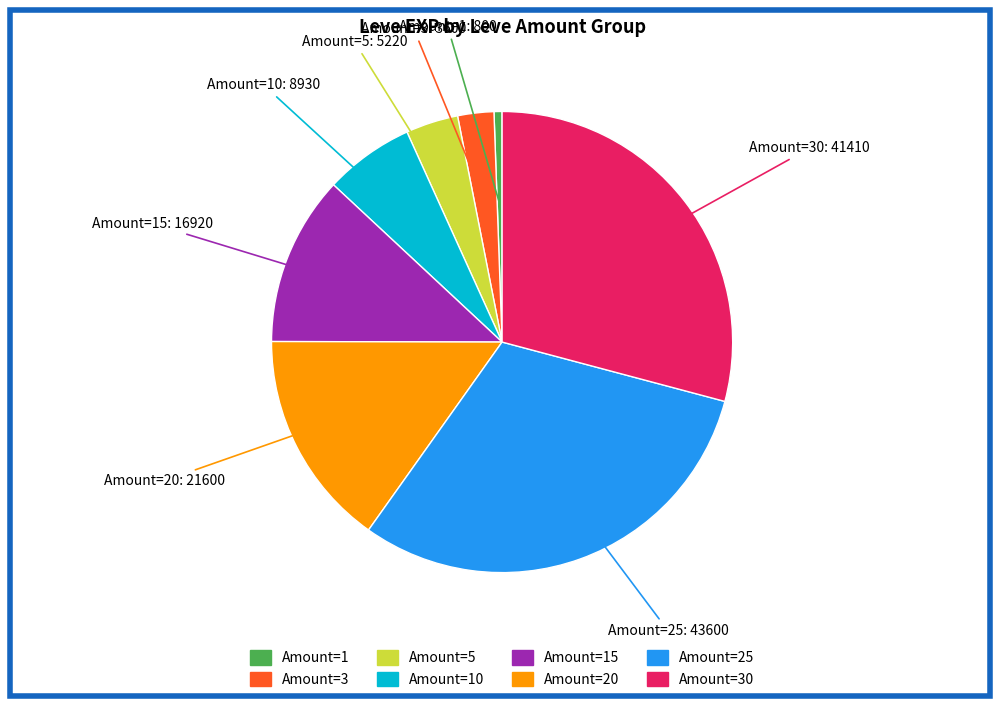

Is there any slice that represents more than half of the pie?

No